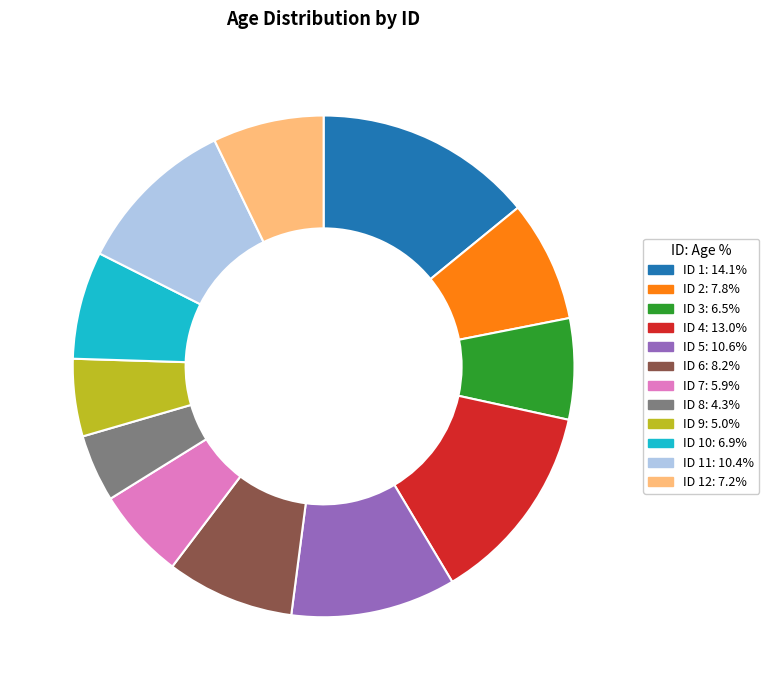

Is there a majority slice in this chart?

No